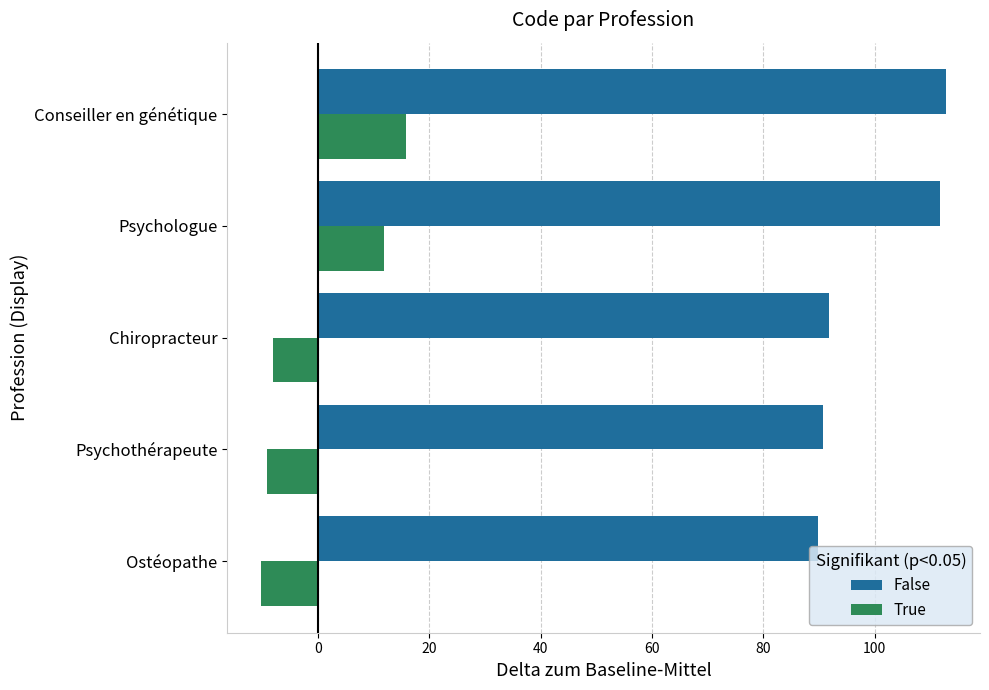

Rank the series by their maximum value, from highest to lowest.

False, True